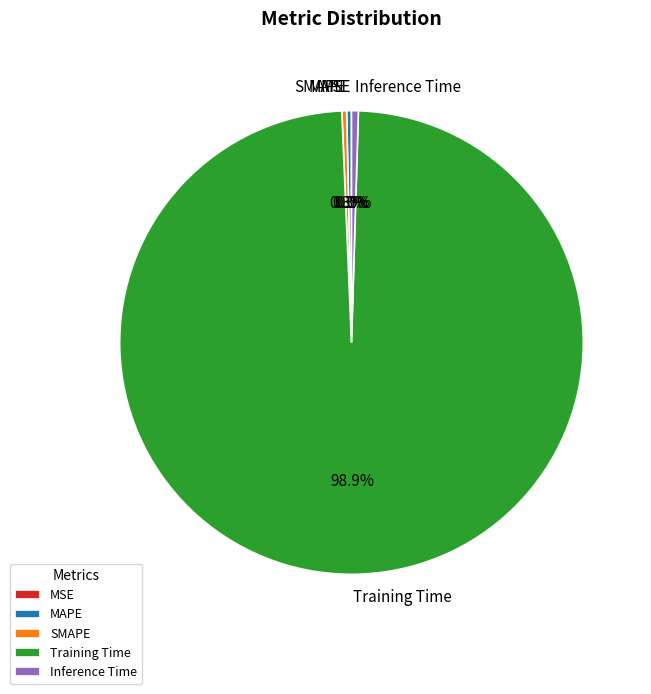

To the nearest percent, what is the average slice percentage?

20%